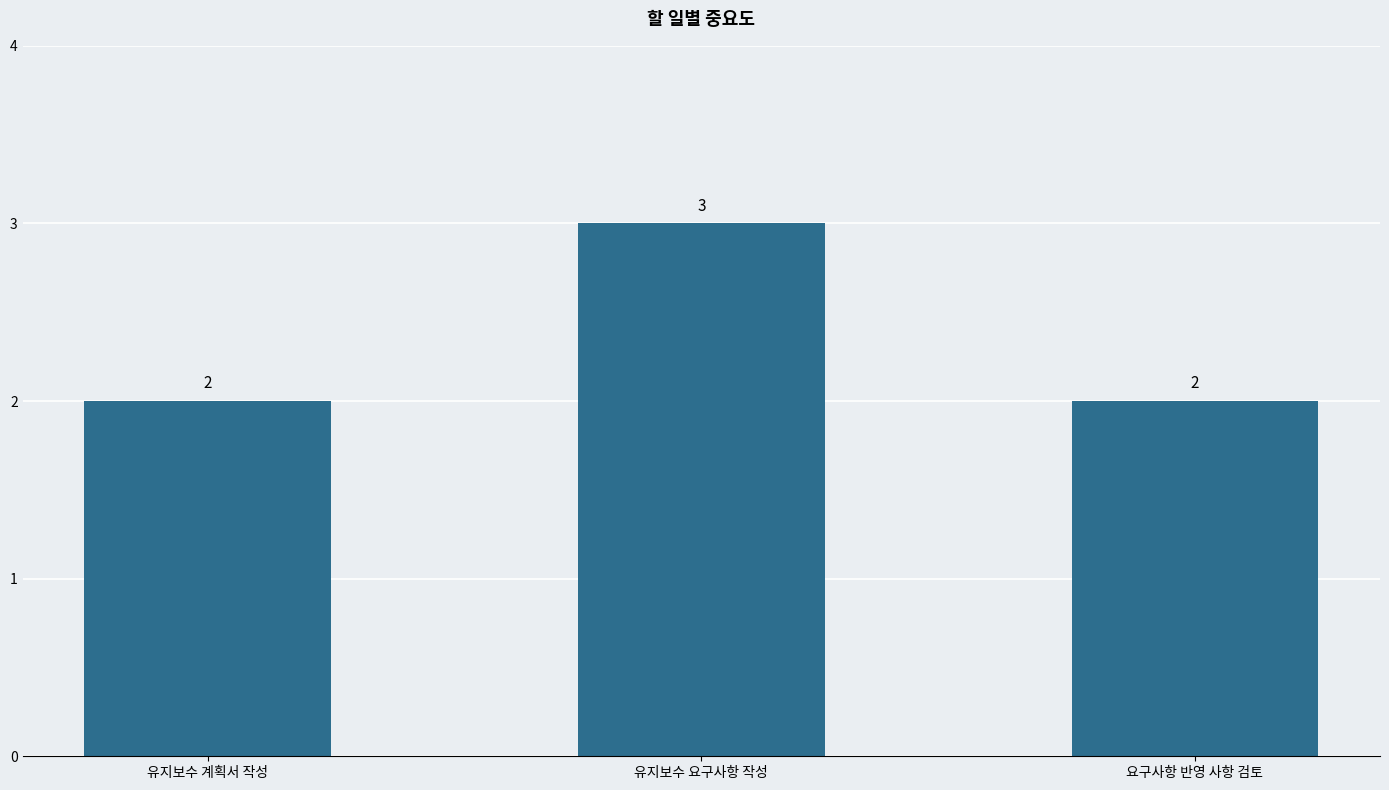

Which label corresponds to the largest value in the chart?

유지보수 요구사항 작성